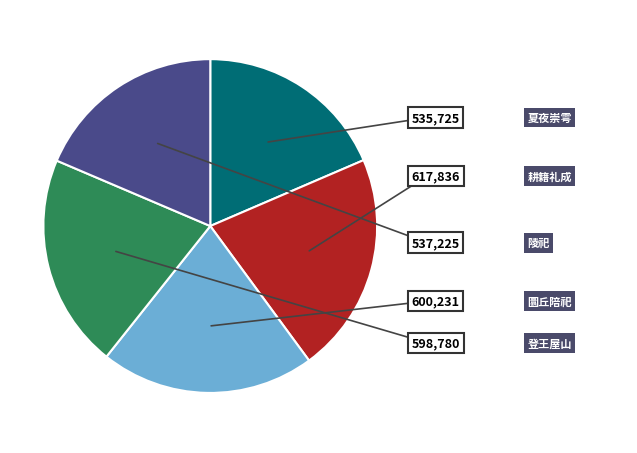

Is there any slice that represents more than half of the pie?

No